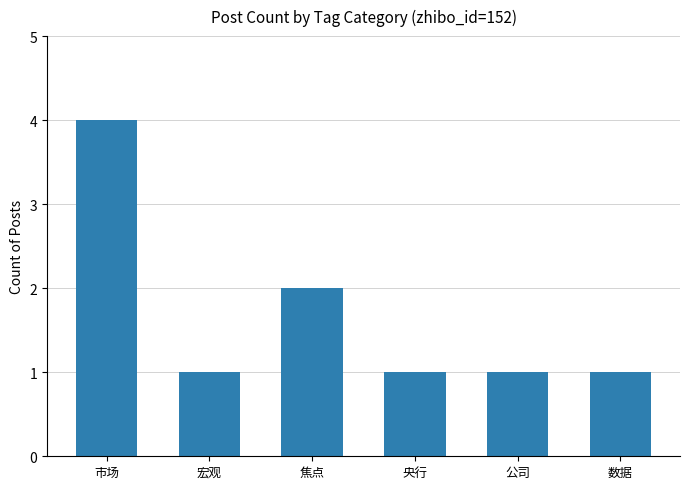

What is the difference between the second highest and second lowest values?

1